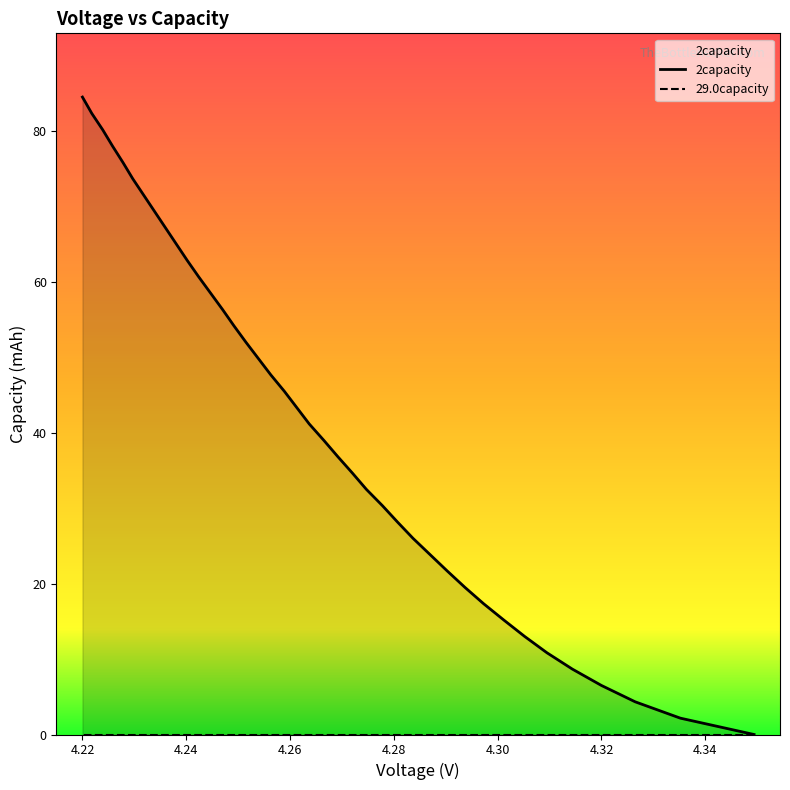

What is the difference between the second highest and second lowest values in the 2capacity series?

80.2